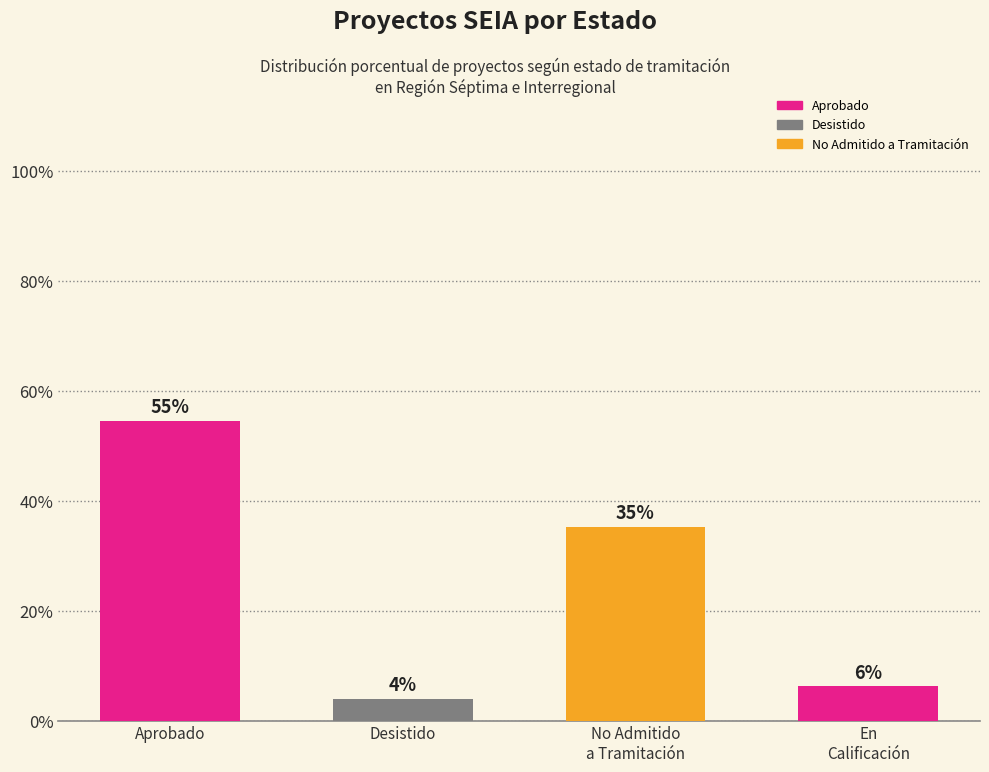

What is the label of the 3rd bar from the left?

No Admitido a Tramitación